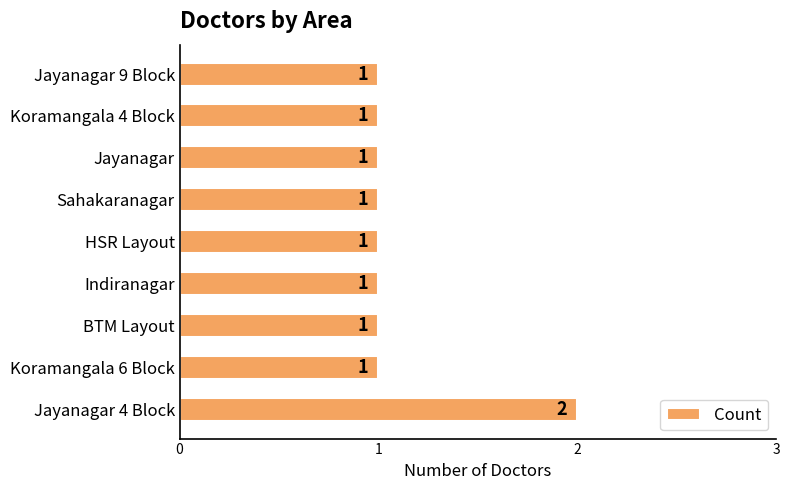

How many values are between 1 and 2?

9